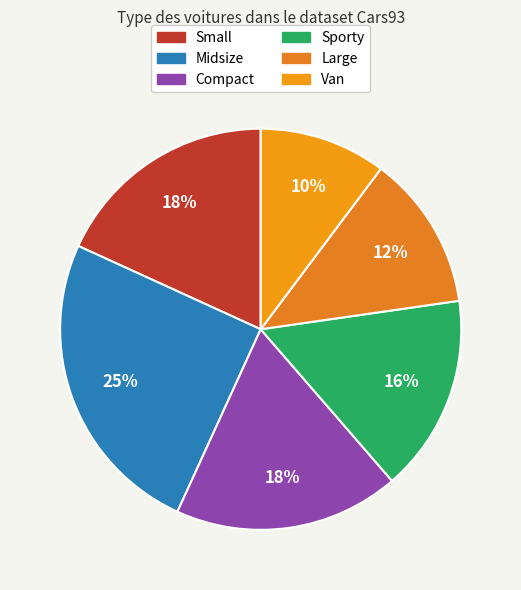

Is it true that Small is 18% of the pie?

True